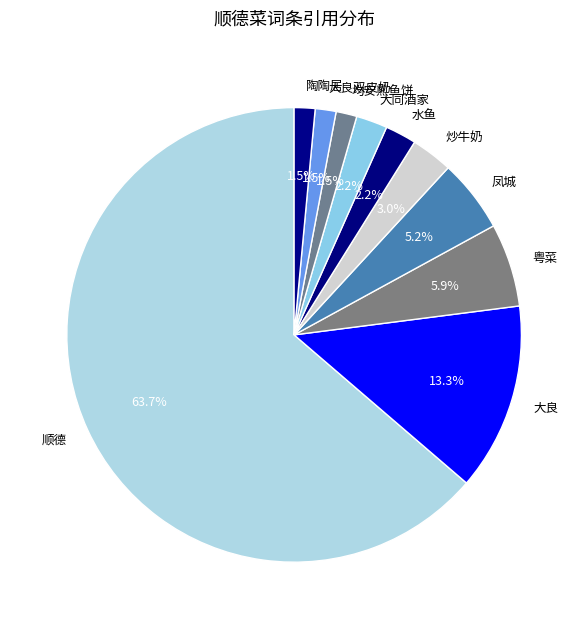

What percentage is the 粤菜 slice, to the nearest percent?

6%